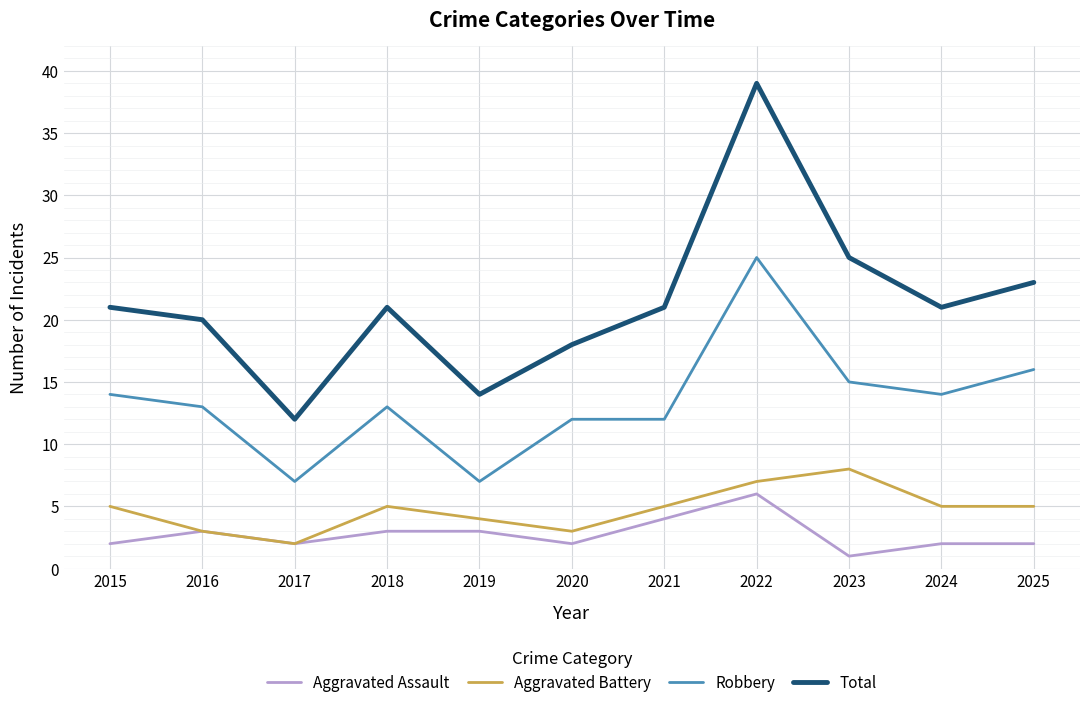

What is the sum of the Robbery values at 2015 and 2017?

21